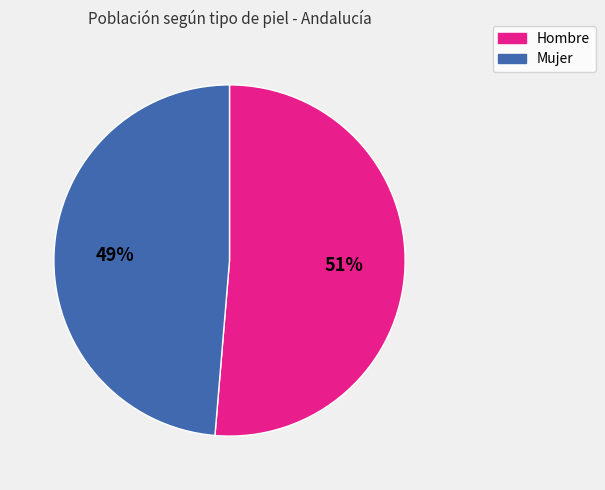

Count the number of slices in the pie.

2